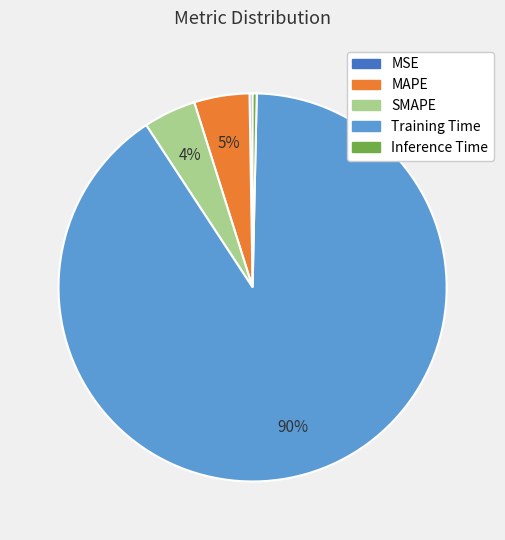

Is the sum of Inference Time and MAPE greater than half?

No